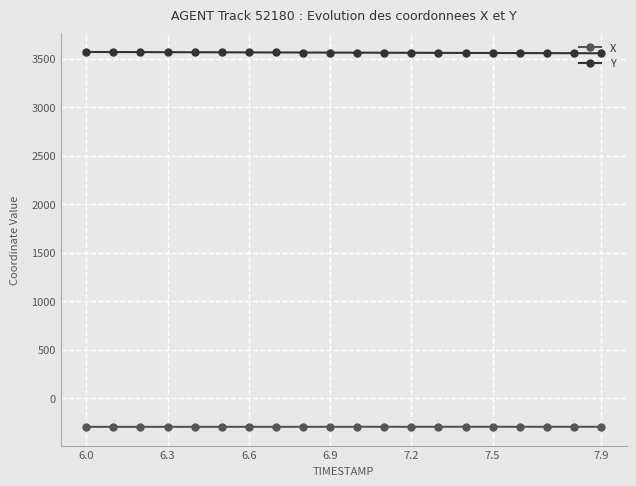

True or false: X and Y intersect in this chart.

False